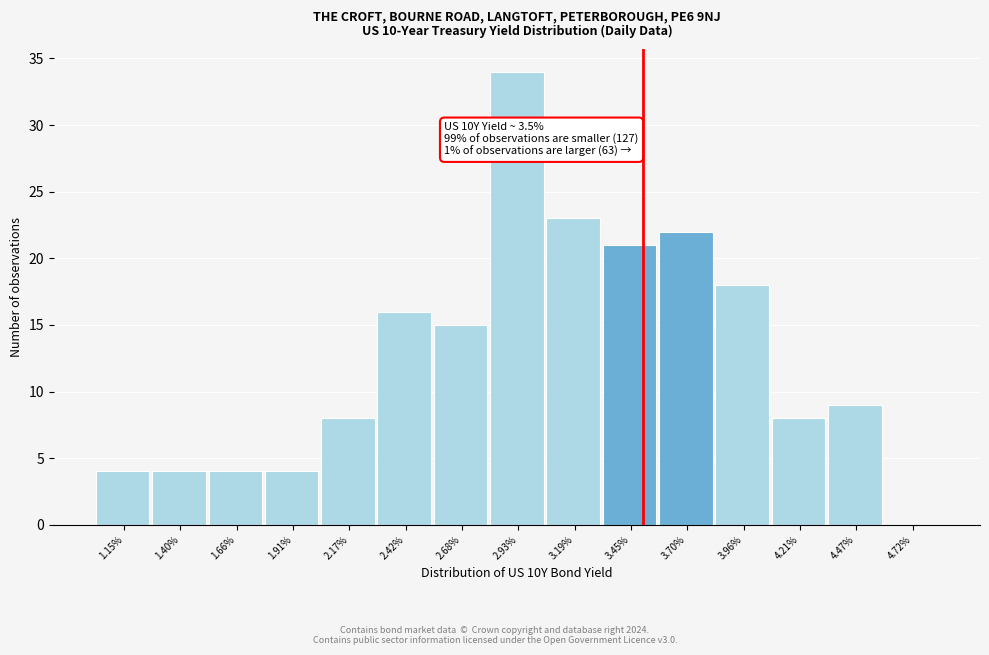

Over which range of the x-axis is the bar tallest?

2.80 to 3.05